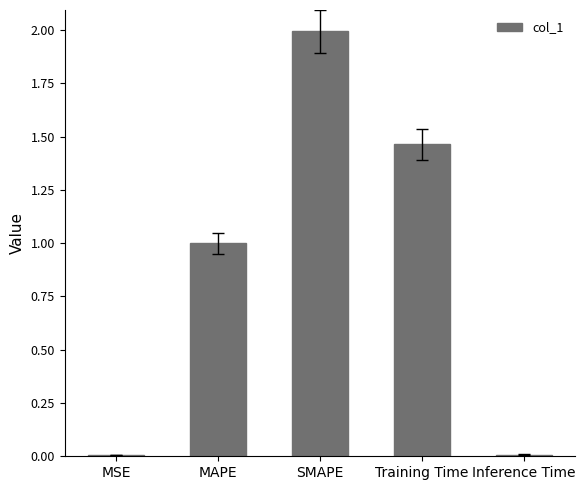

What value does the data have at SMAPE?

2.0